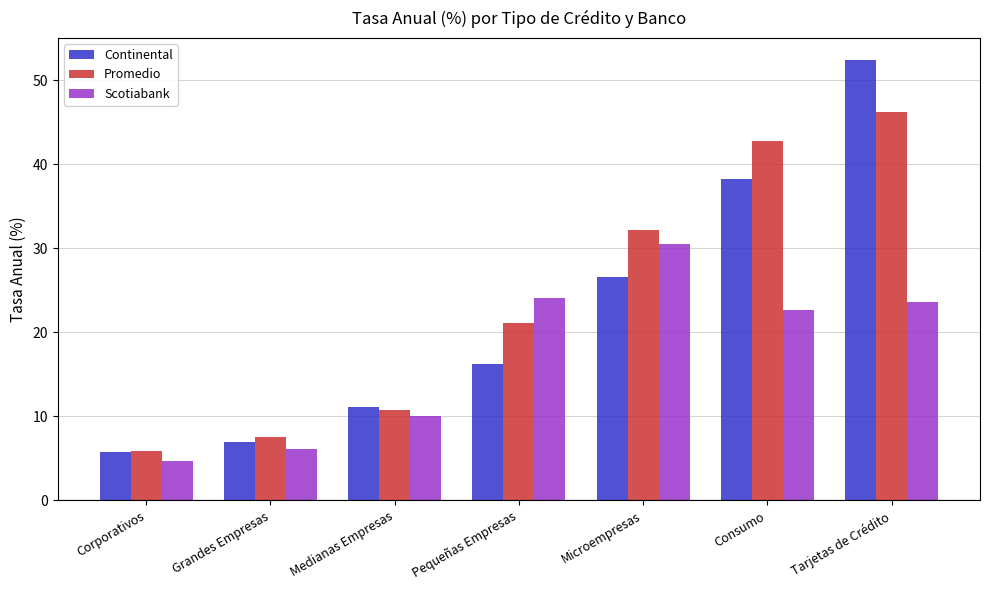

What position from the right is Consumo?

2